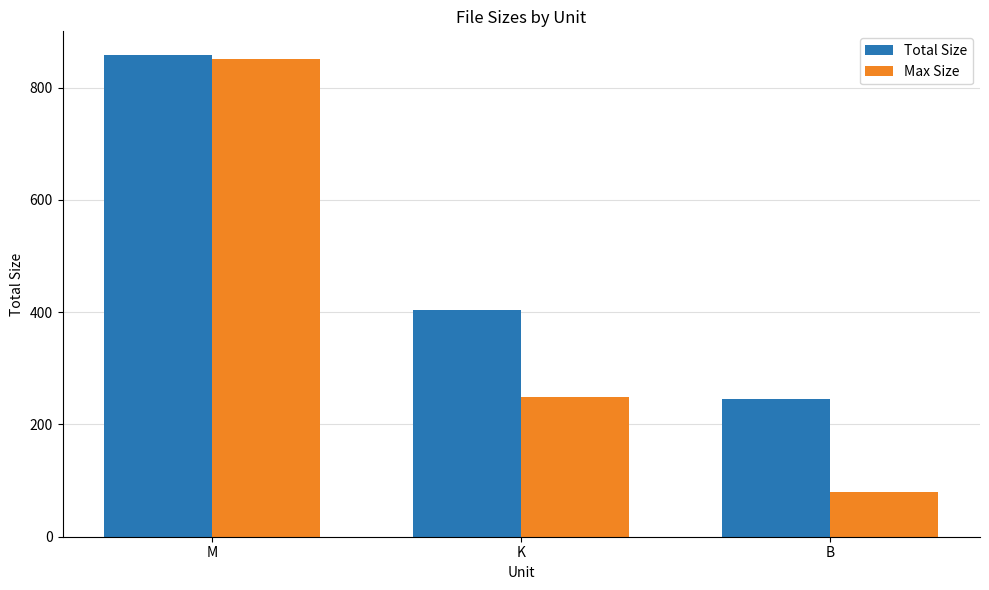

What is the highest value of the Total Size series?

857.4